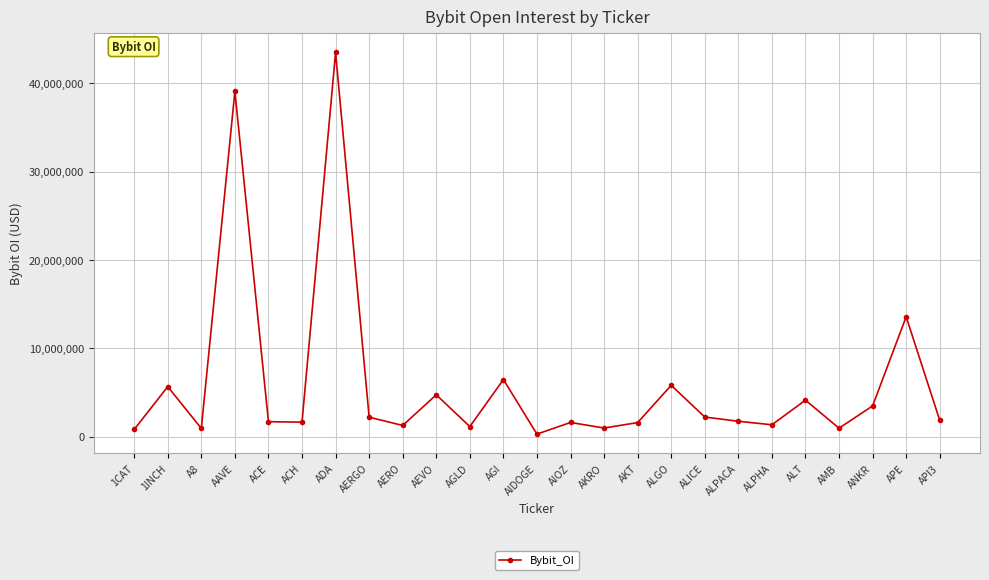

True or false: the data shows 2713684 at AEVO.

False